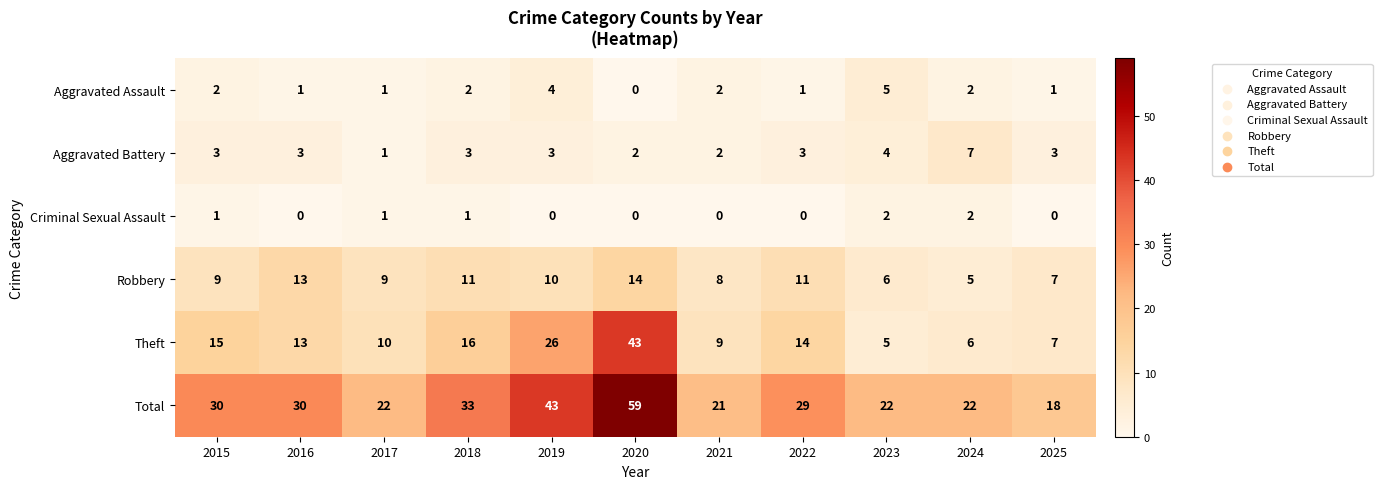

The value of Aggravated Assault at 2025 is 0. True or false?

False